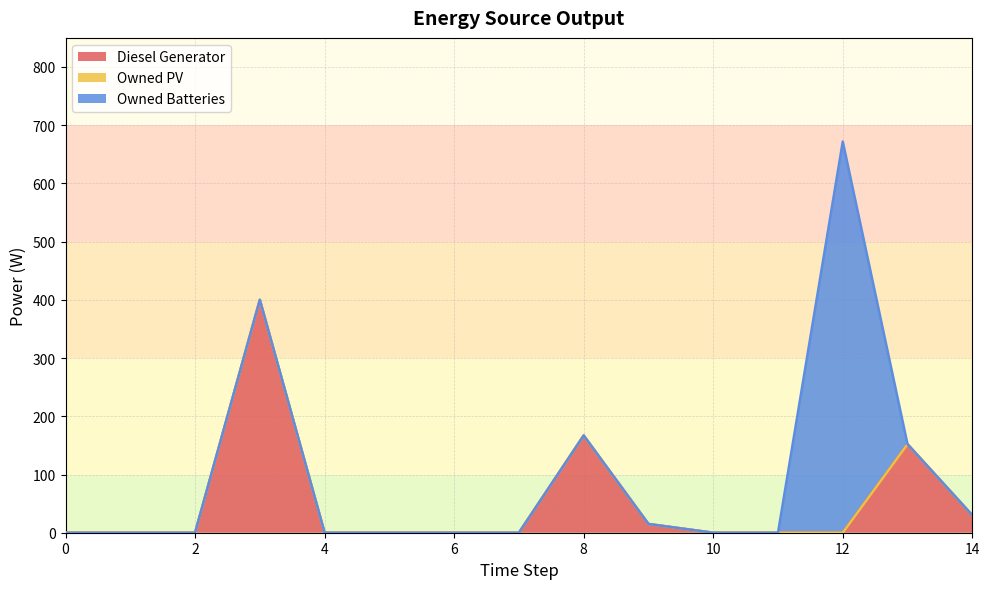

True or false: Owned PV and Owned Batteries intersect in this chart.

False